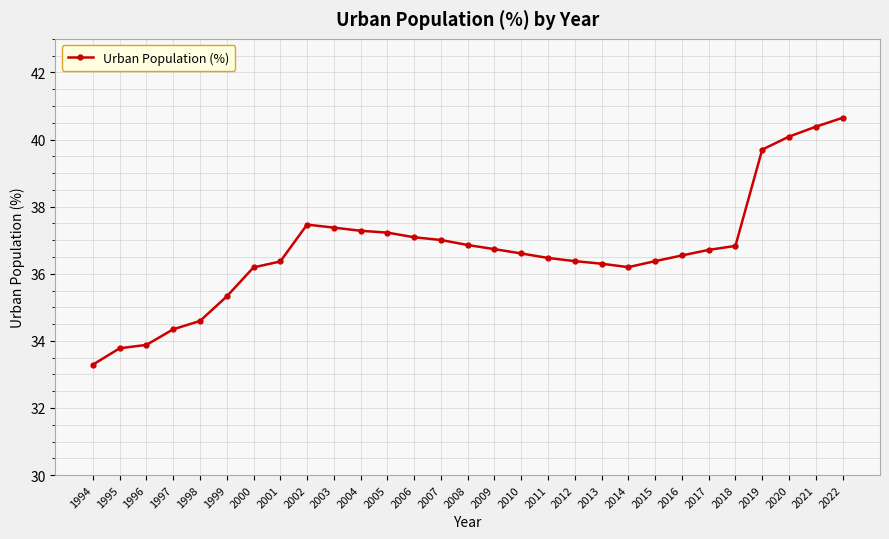

How many data points are above 36?

23